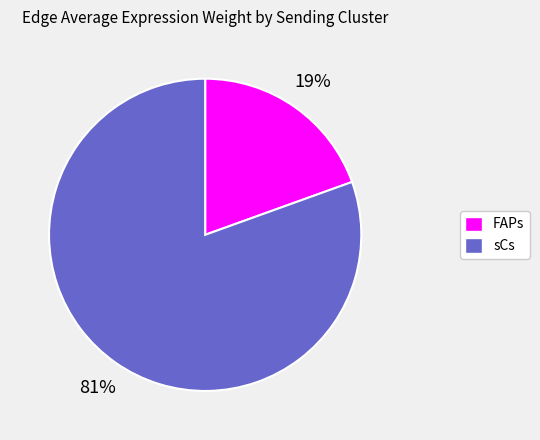

To the nearest percent, what is the combined percentage of FAPs and sCs?

100%